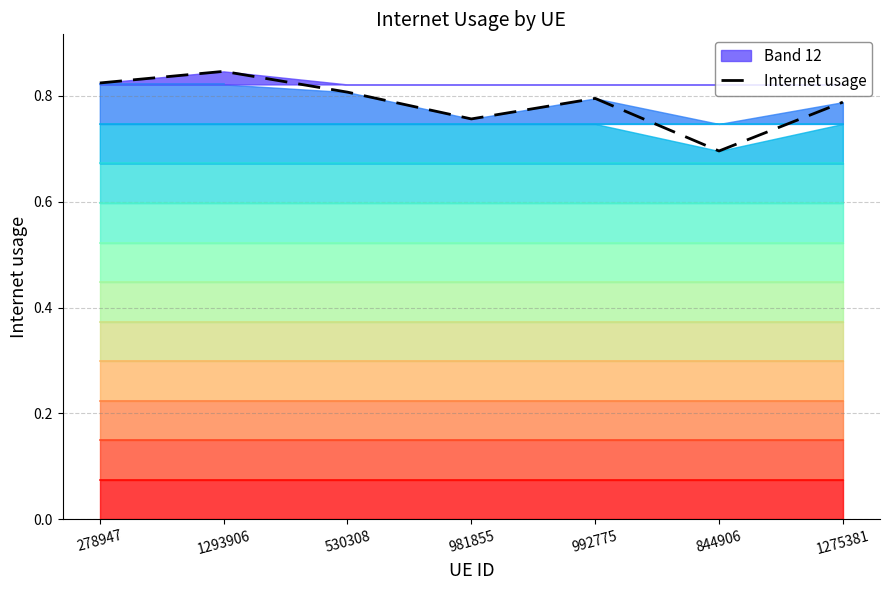

What is the average value?

0.8